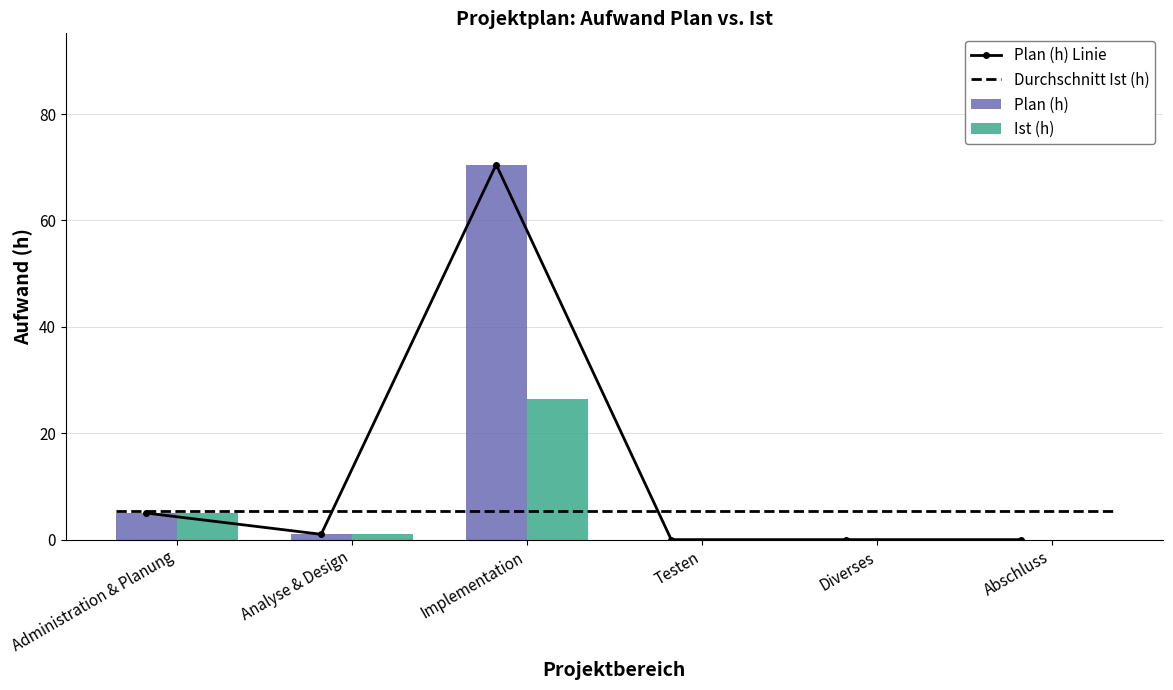

How many groups of bars are there?

6